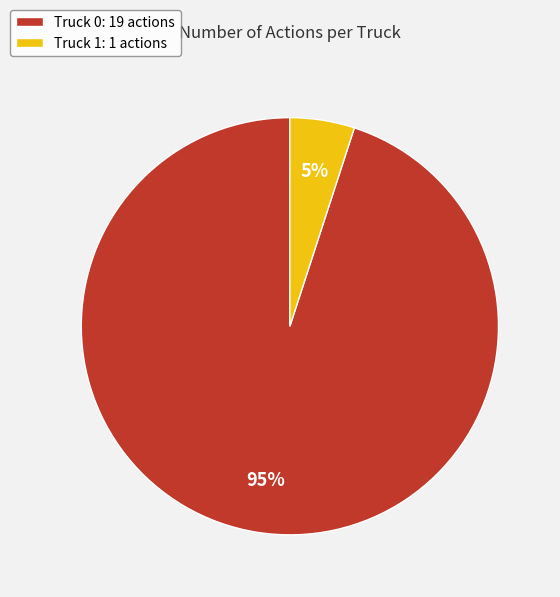

Between Truck 0 and Truck 1, which is larger?

Truck 0